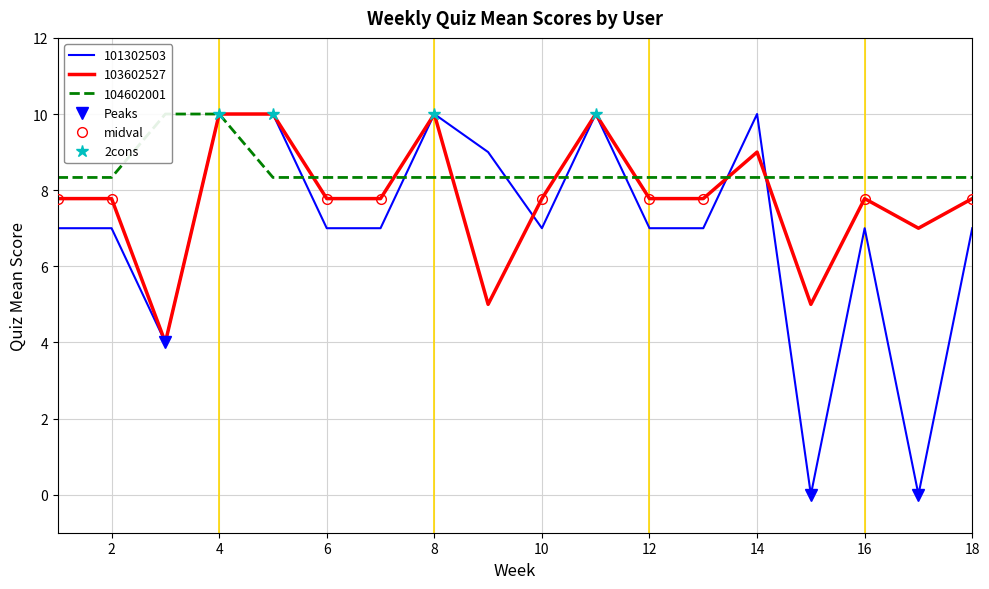

Is the value of 101302503 at 11 greater than the value of 103602527 at 8?

No